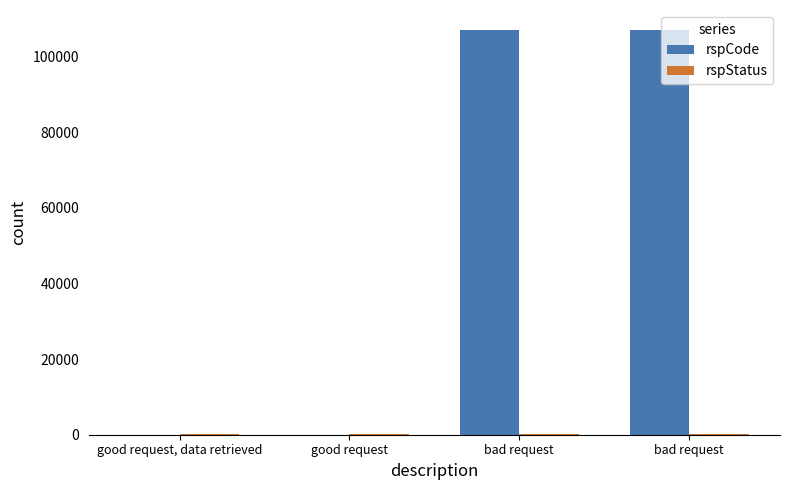

What is the spread (max minus min) of values at bad request?

106701